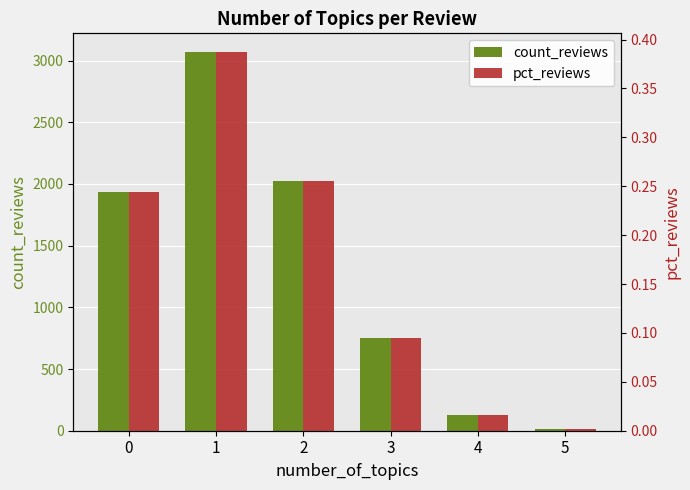

Reading left to right, what are all the values shown in this chart?

count_reviews: 1938.0	3067.0	2022.0	754.0	128.0	15.0
pct_reviews: 0.2	0.4	0.3	0.1	0.0	0.0